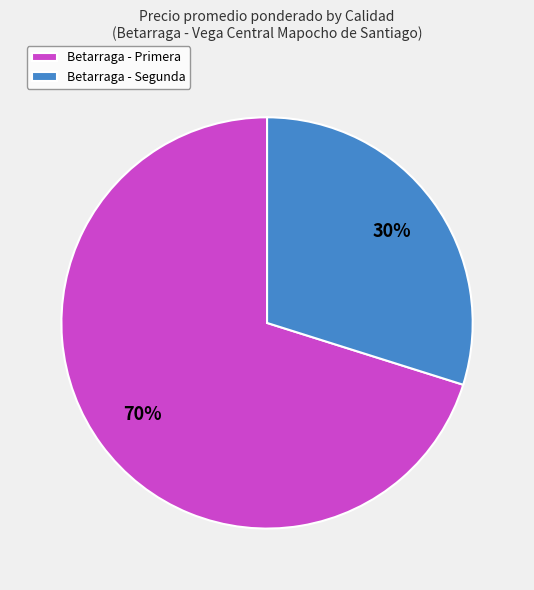

What is the largest slice in the pie chart?

Betarraga - Primera